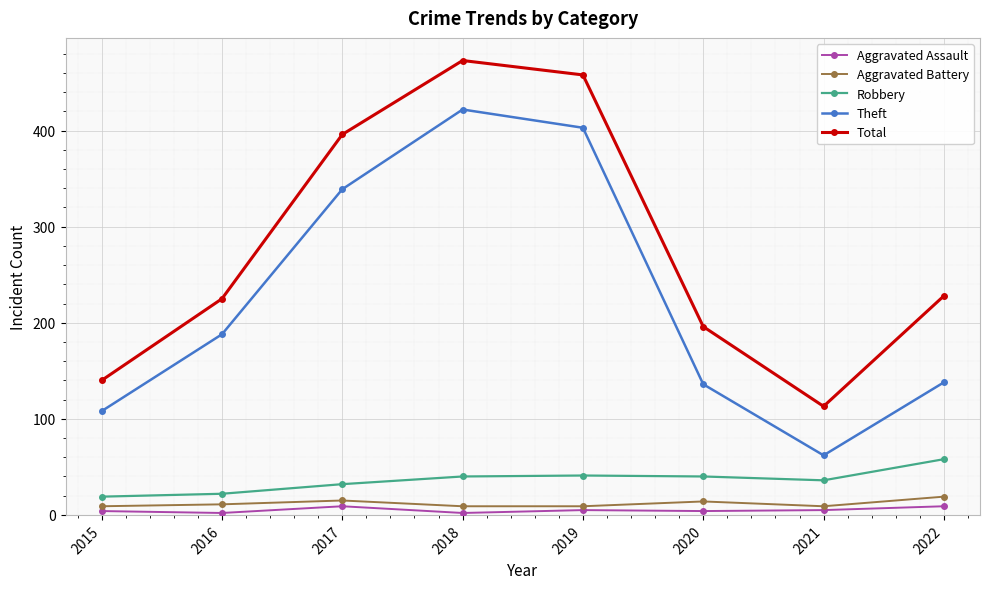

What are all the series names shown in the legend?

Aggravated Assault, Aggravated Battery, Robbery, Theft, Total